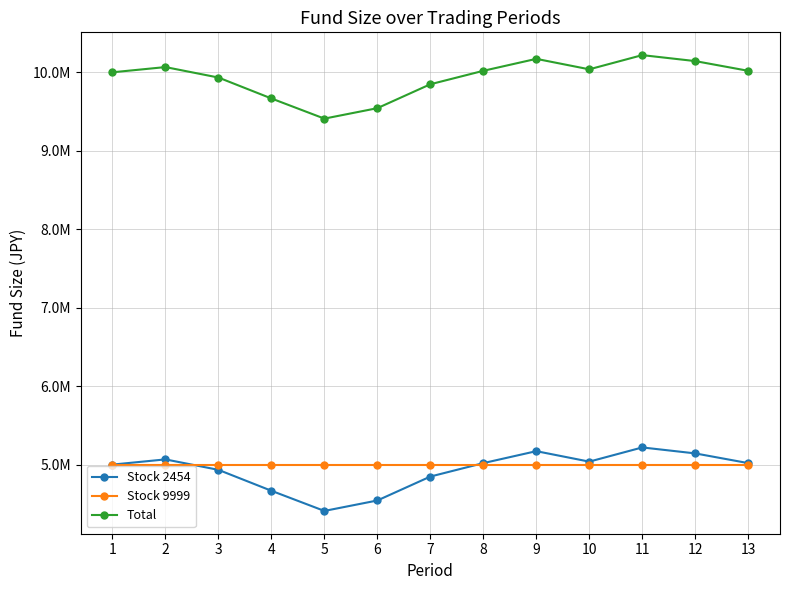

Reading left to right, what are all the values shown in this chart?

Stock 2454: 5000000	5066480	4933280	4666640	4409600	4542800	4847600	5018960	5171360	5037920	5218880	5142800	5018960
Stock 9999: 5000000	5000000	5000000	5000000	5000000	5000000	5000000	5000000	5000000	5000000	5000000	5000000	5000000
Total: 10000000	10066480	9933280	9666640	9409600	9542800	9847600	10018960	10171360	10037920	10218880	10142800	10018960